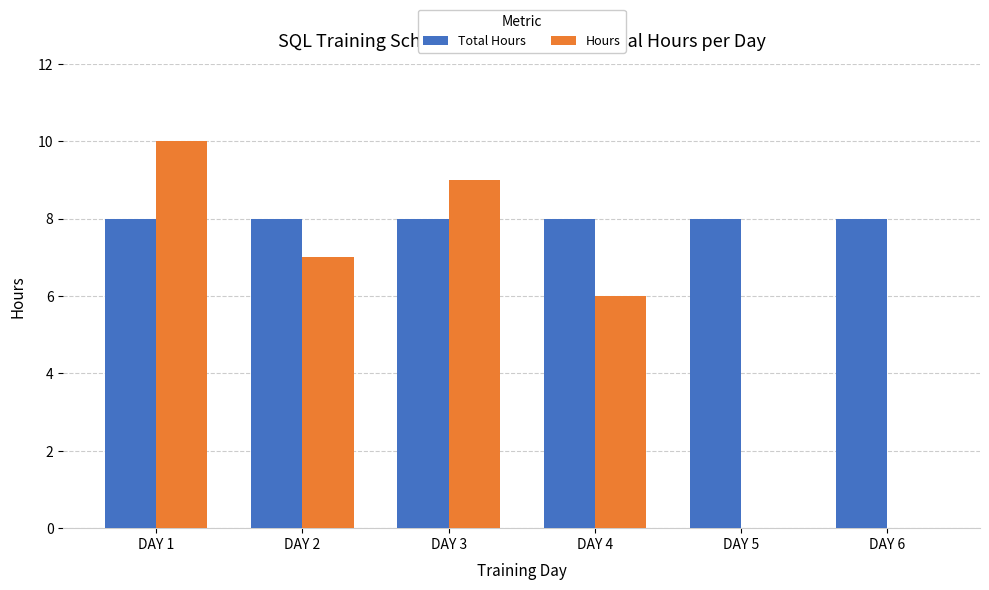

Which series has the largest total across all categories?

Total Hours